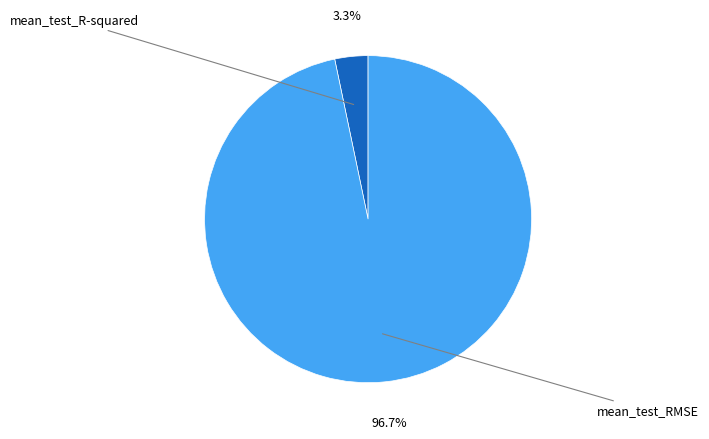

Which slice is the largest?

mean_test_RMSE